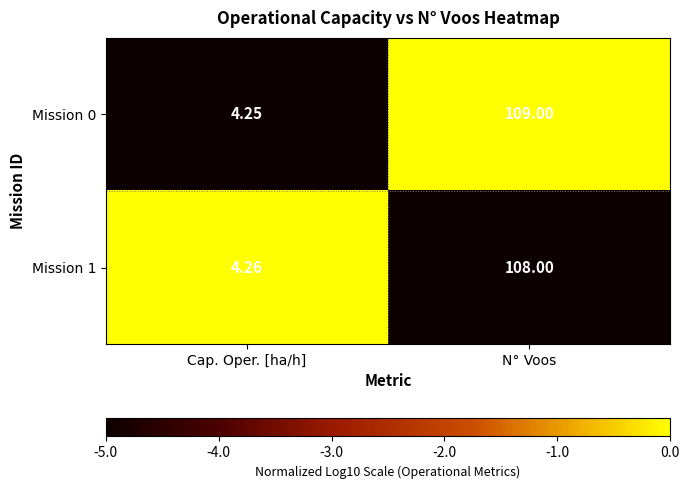

List the labels in order of Mission 0 value, largest first.

N° Voos, Cap. Oper. [ha/h]